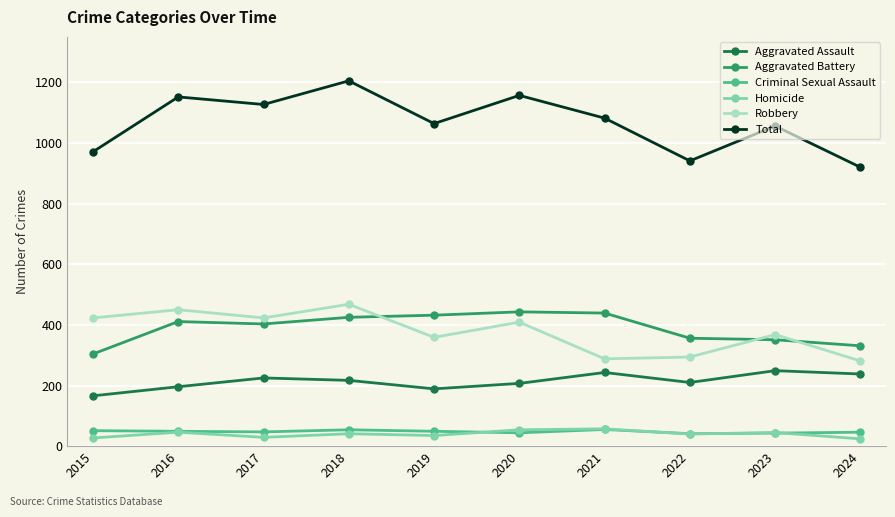

The value of Total at 2015 is 449. True or false?

False